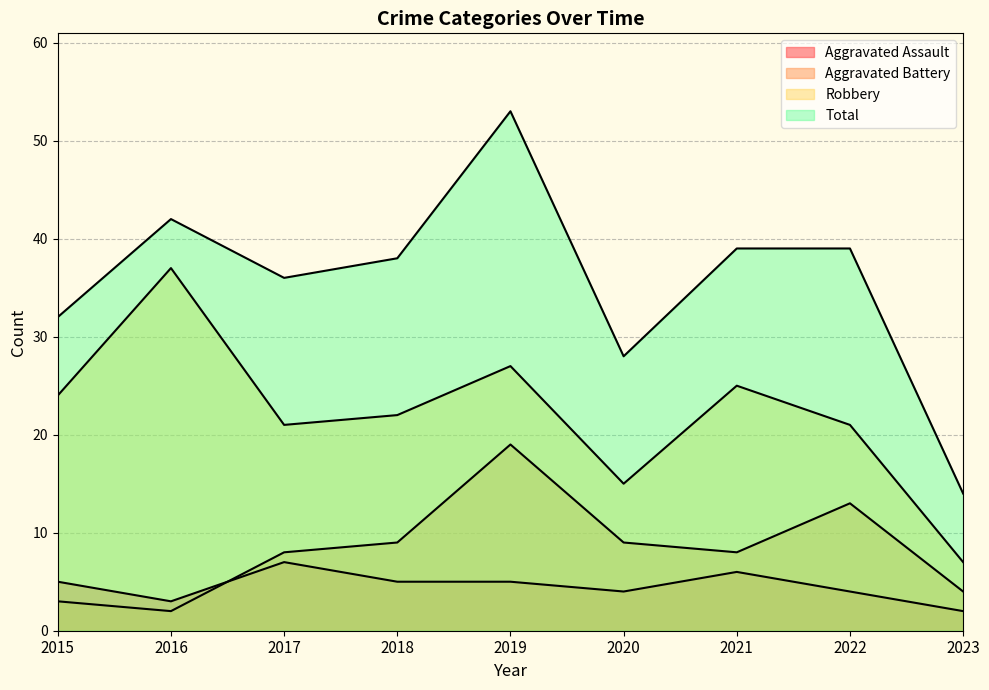

Which series has the largest total across all categories?

Total